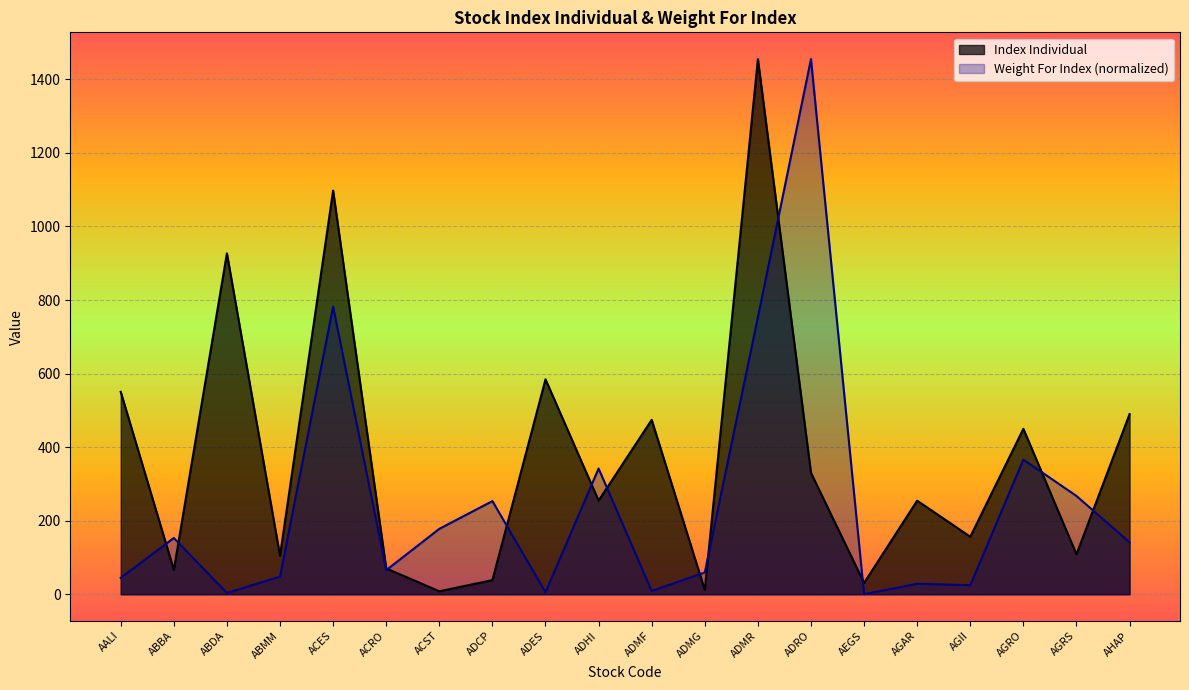

What position from the left is ABBA?

2